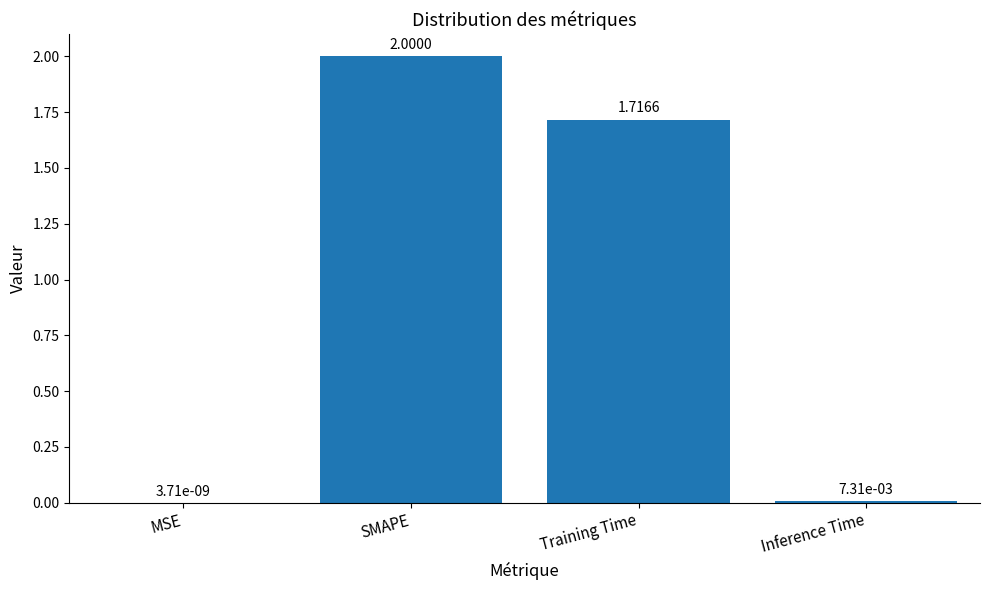

Where is the data nearest to the value 1?

Training Time